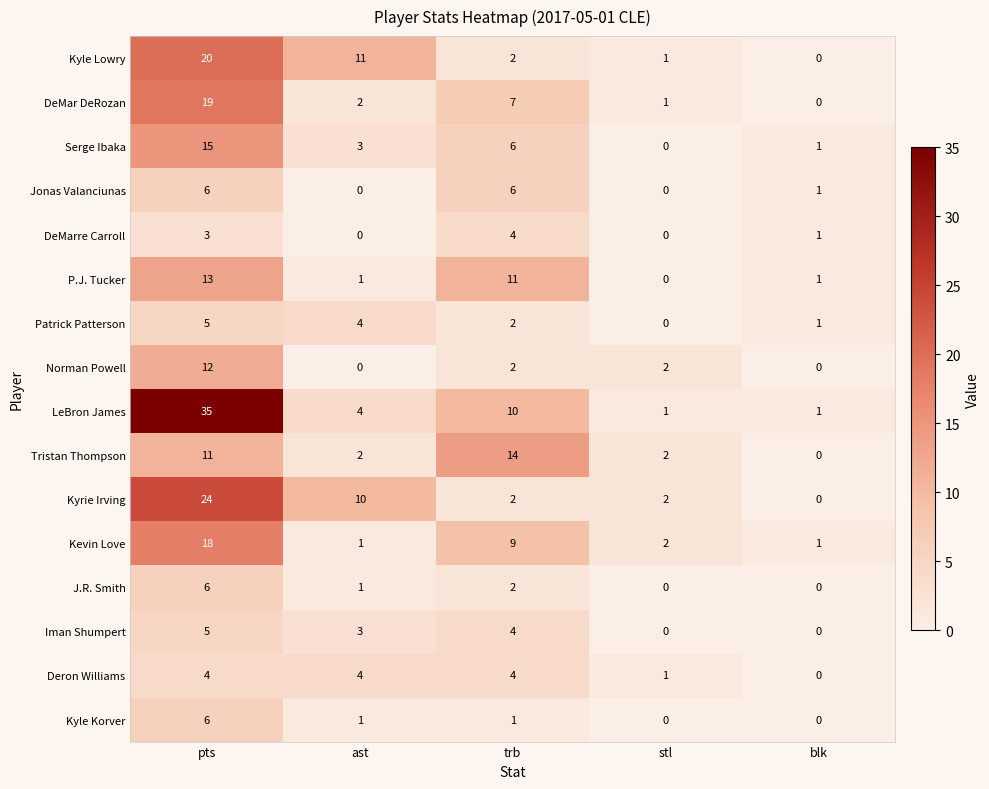

At which label is Patrick Patterson closest to 2?

trb